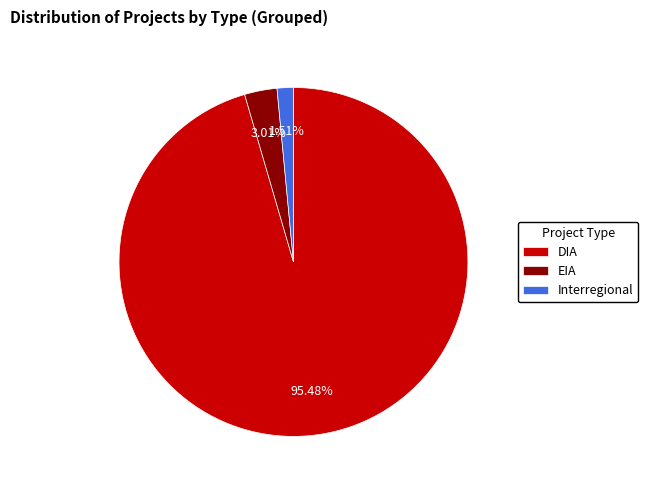

Which has a higher value, DIA or Interregional?

DIA